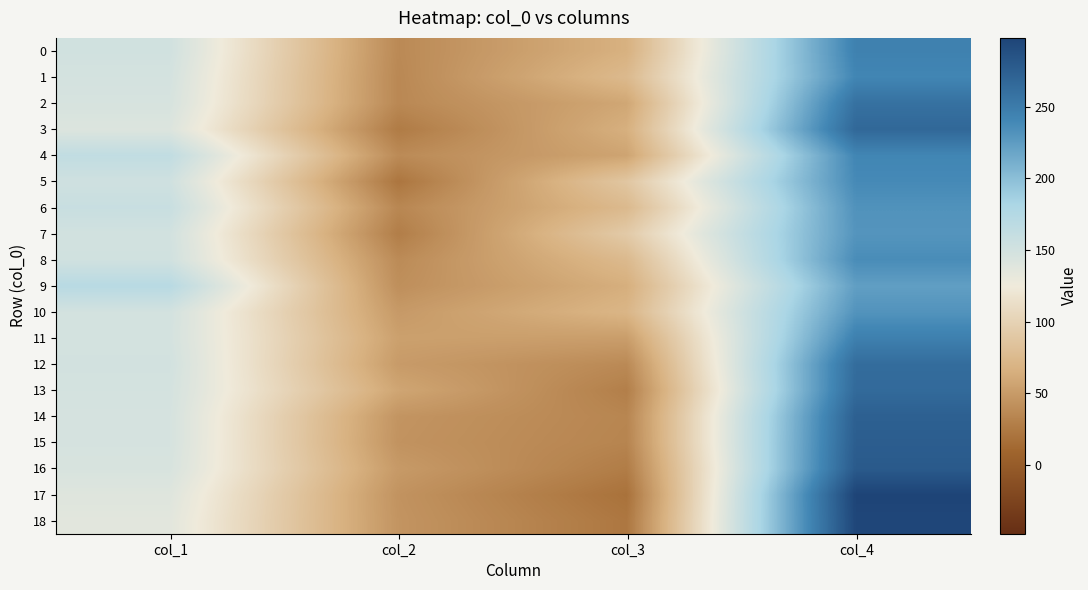

How many data points does each series have?

4